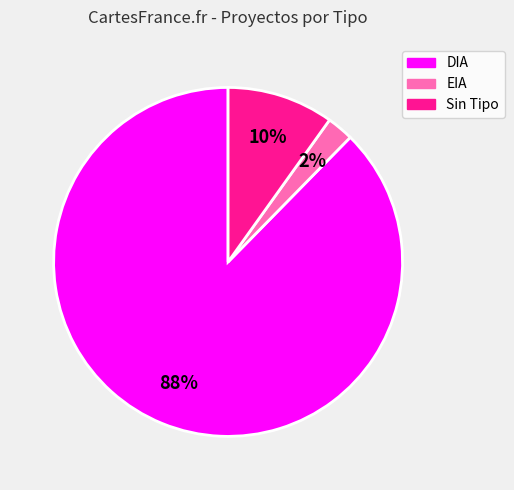

To the nearest percent, what is the average slice percentage?

33%